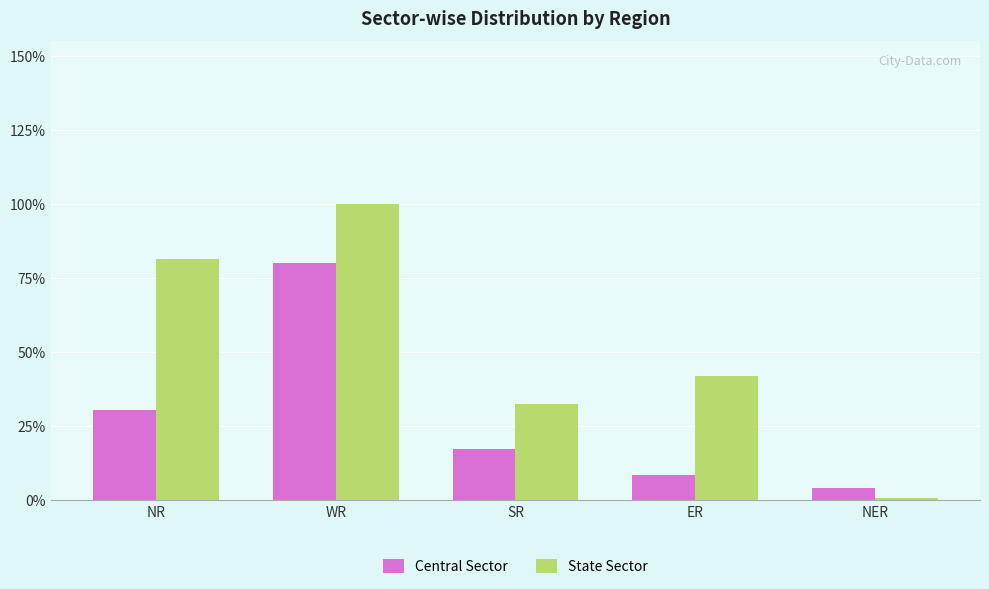

What is the value of the Central Sector bar at the 1st from the left?

3888